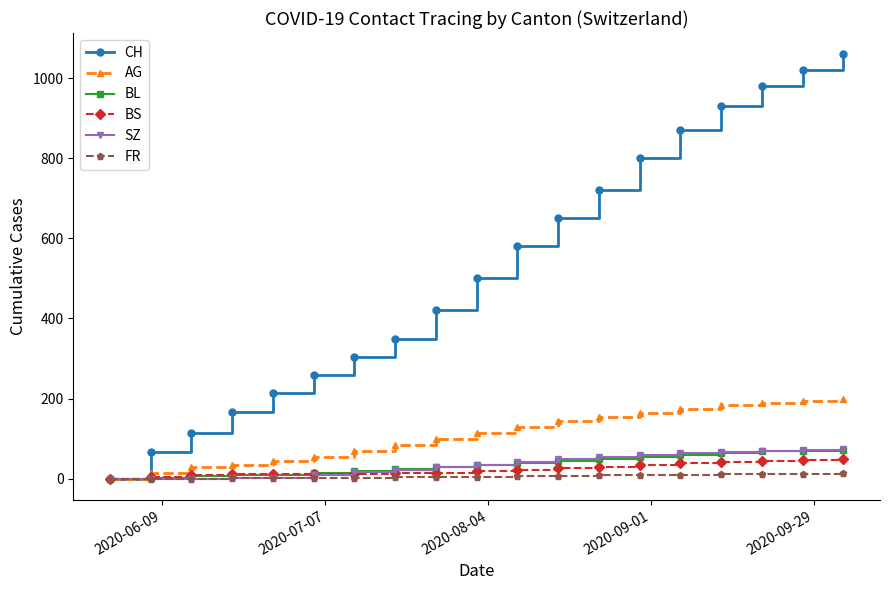

What is the value of the BS point at the 5th from the left?

11